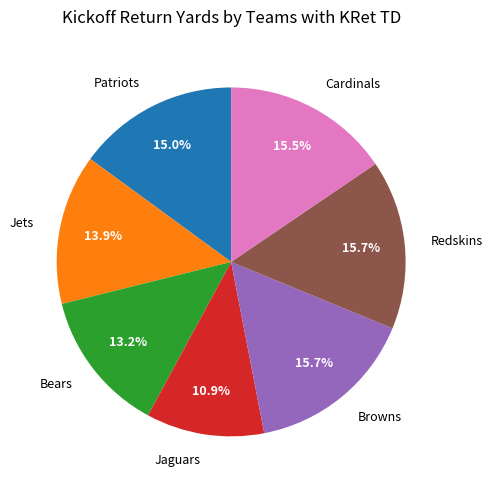

Is there any slice that represents more than half of the pie?

No